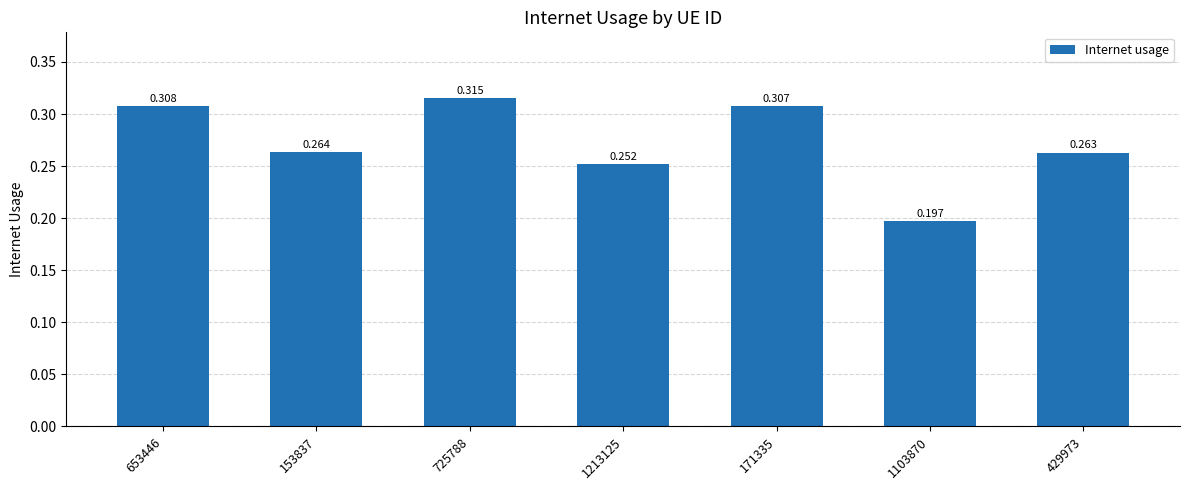

What is the difference between the values at 1103870 and 153837?

0.1